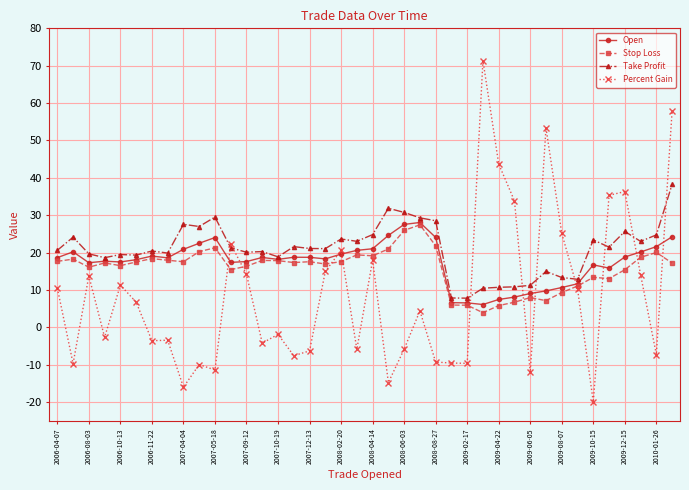

What is the value of the Stop Loss point at the 31st from the left?

8.0